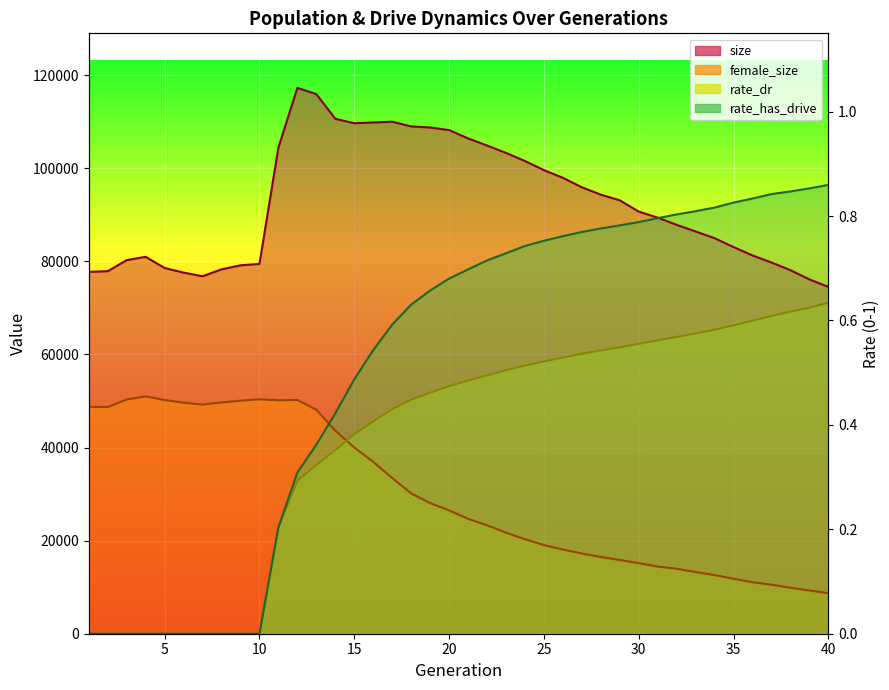

Which series has the widest spread of values?

rate_has_drive